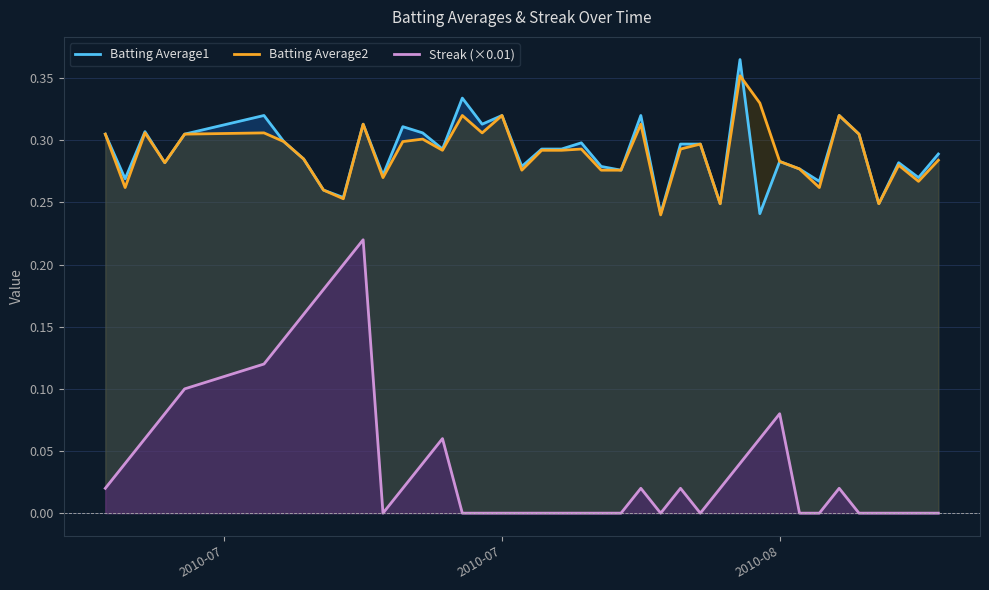

Which series has the widest spread of values?

Streak (×0.01)